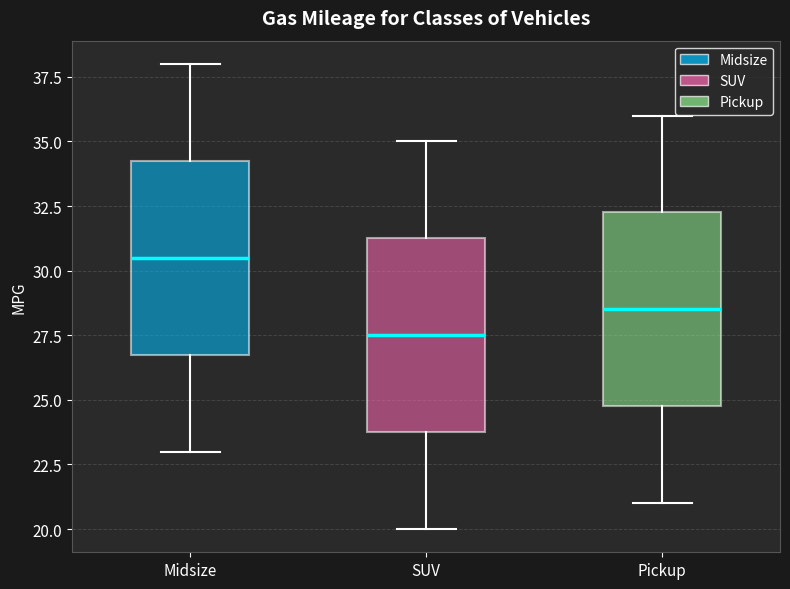

Where does the upper whisker of the box for SUV end on the y-axis? The values are not printed on the chart, so give them approximately, as read against the axis.

35.0